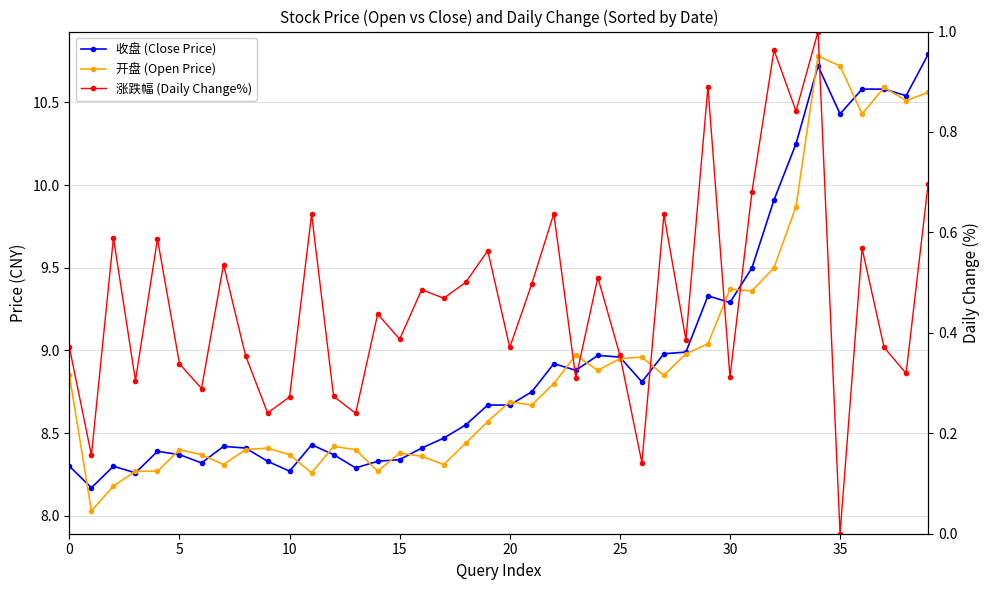

In 涨跌幅 (Daily Change%), how many points are lower than both neighbors (excluding endpoints)?

15